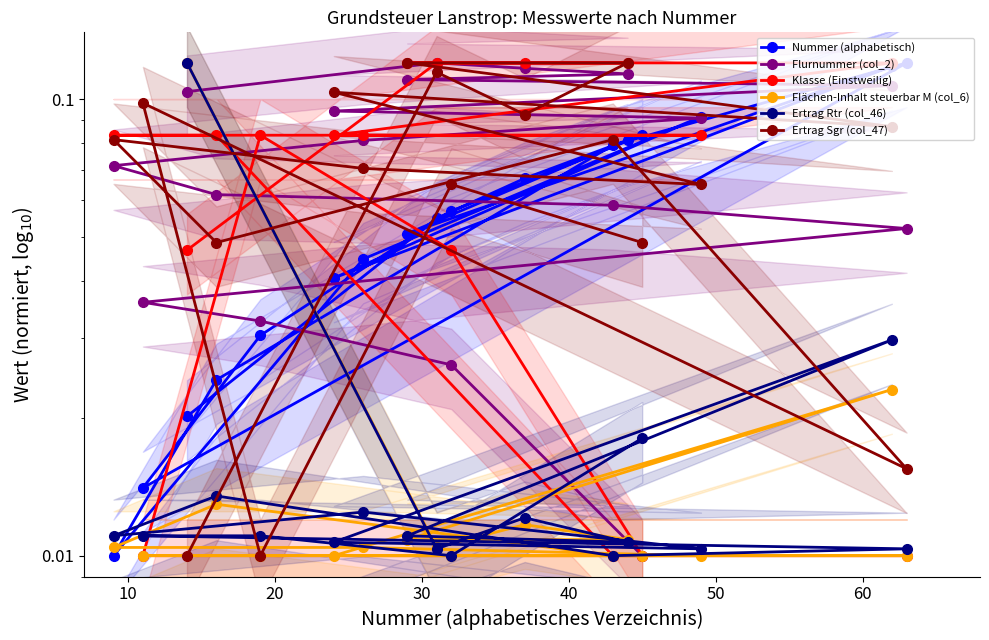

Which series has the largest total across all categories?

Flurnummer (col_2)